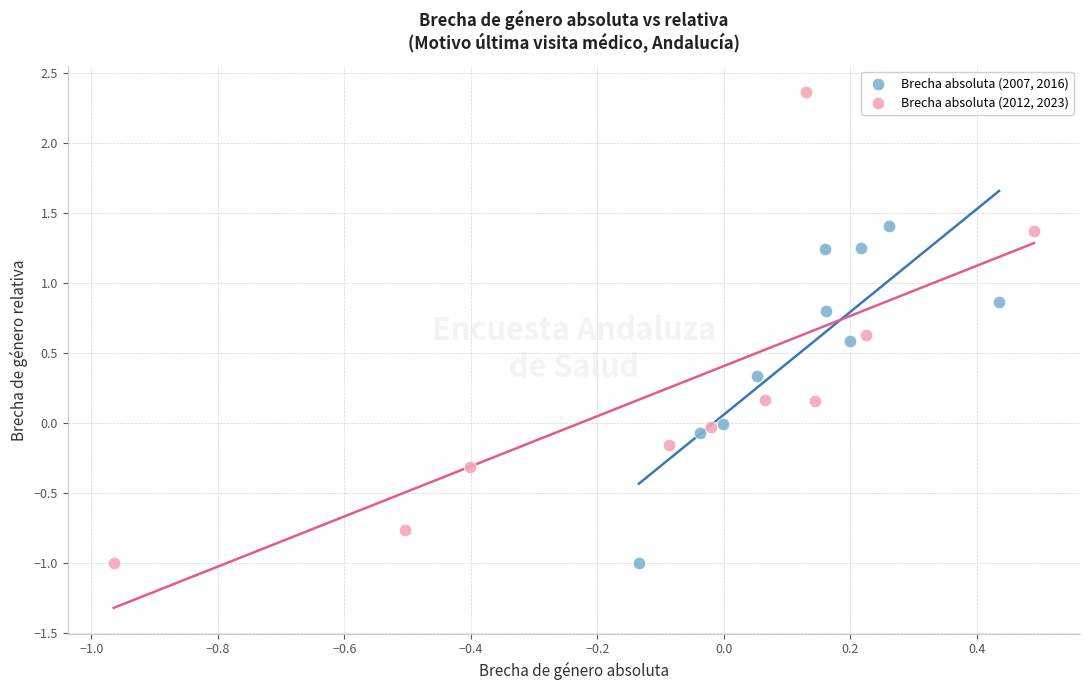

Which series contains the highest Y value?

Brecha absoluta (2012, 2023)